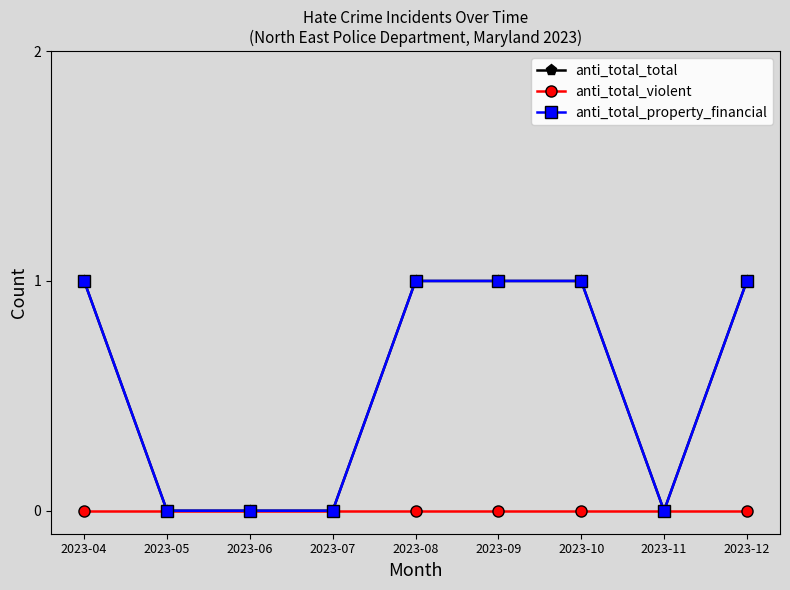

Does the chart have visible grid lines?

No